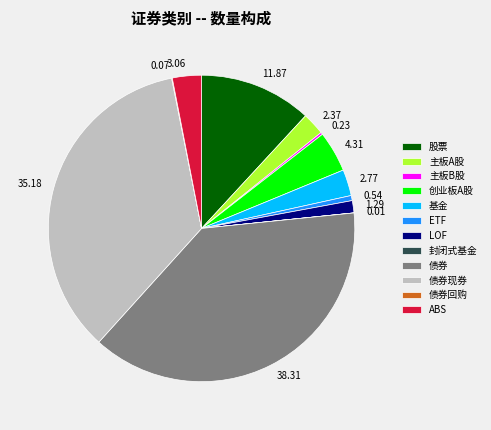

Do 1.29 and 4.31 together represent more than half of the pie?

No